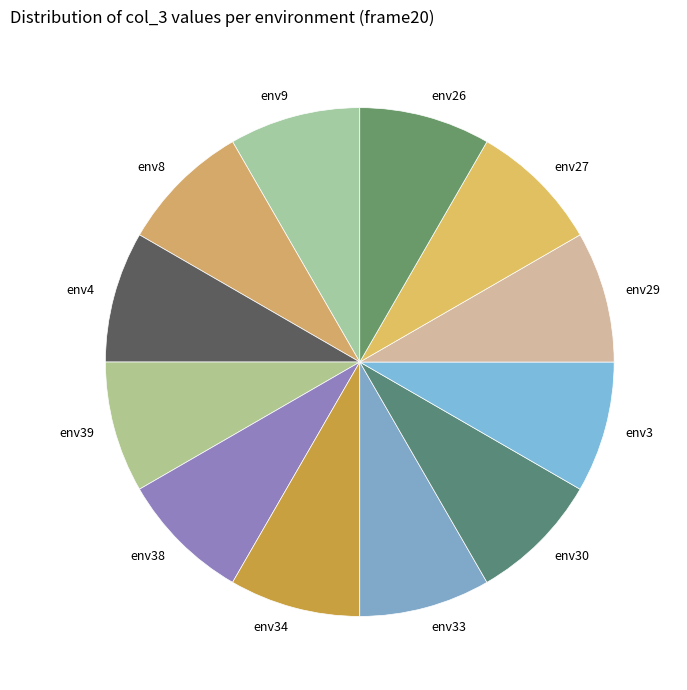

How many segments does this pie chart have?

12